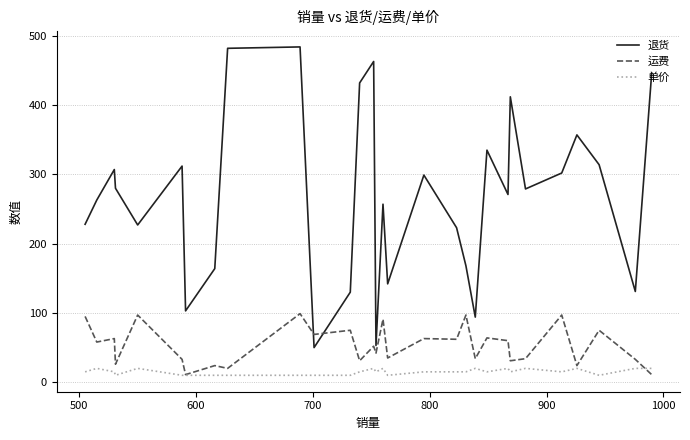

What is the highest value of the 单价 series?

20